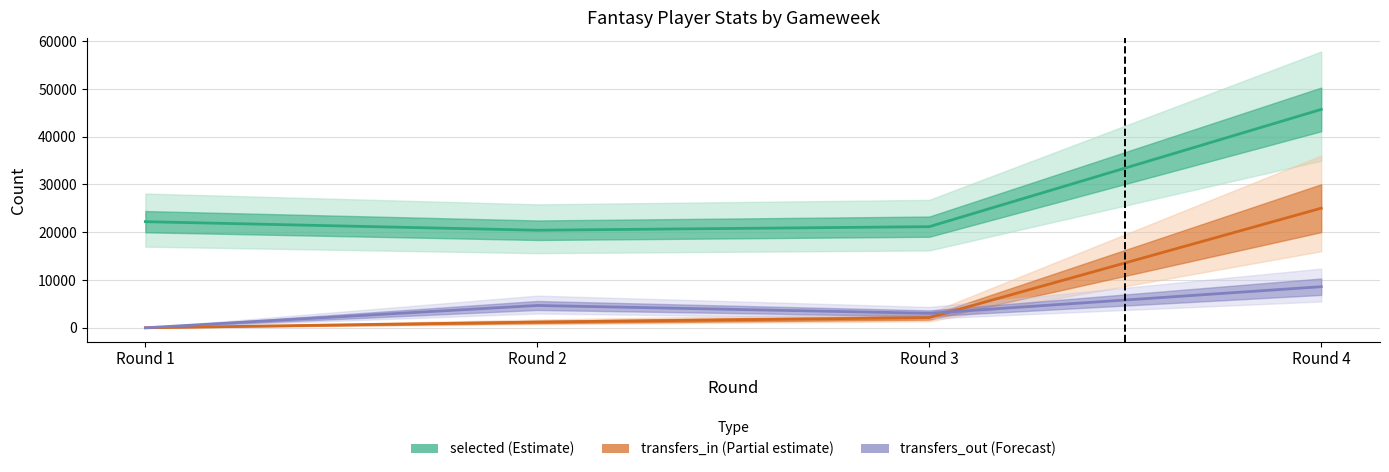

Read the transfers_out (Forecast) value at Round 3, to the nearest 10.

3030